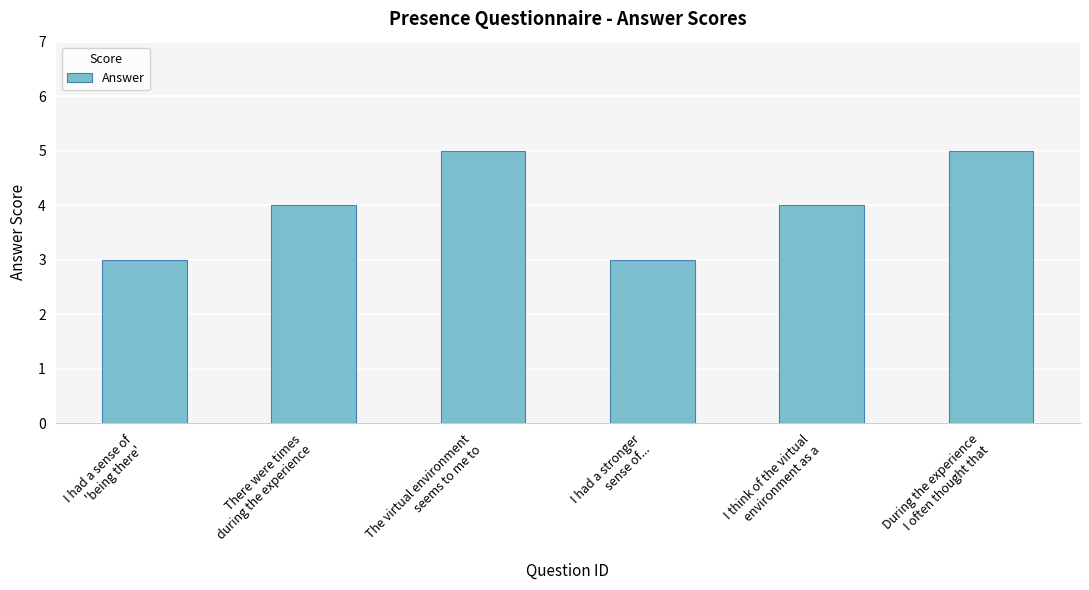

Between I think of the virtual
environment as a and During the experience
I often thought that, which is larger?

During the experience
I often thought that